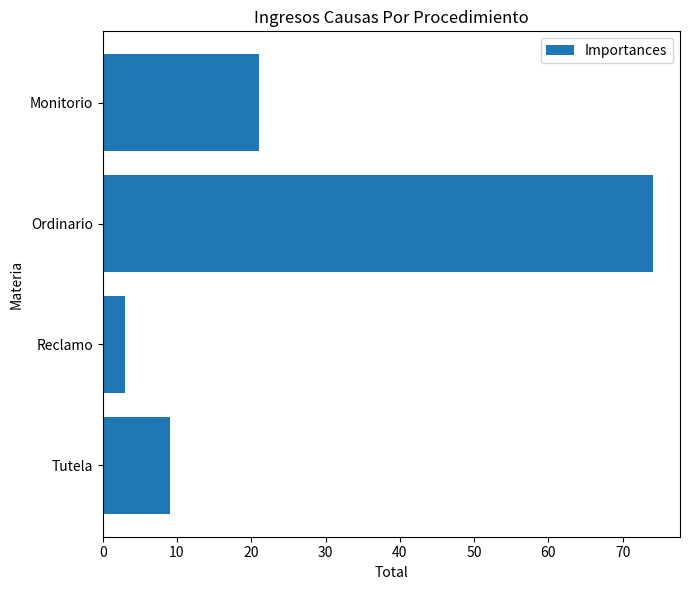

What is the average value?

27